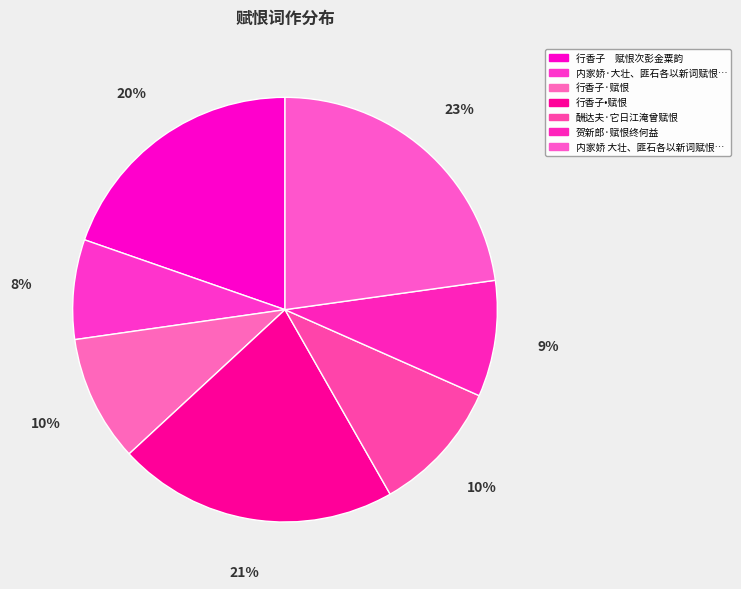

Count the number of slices in the pie.

7